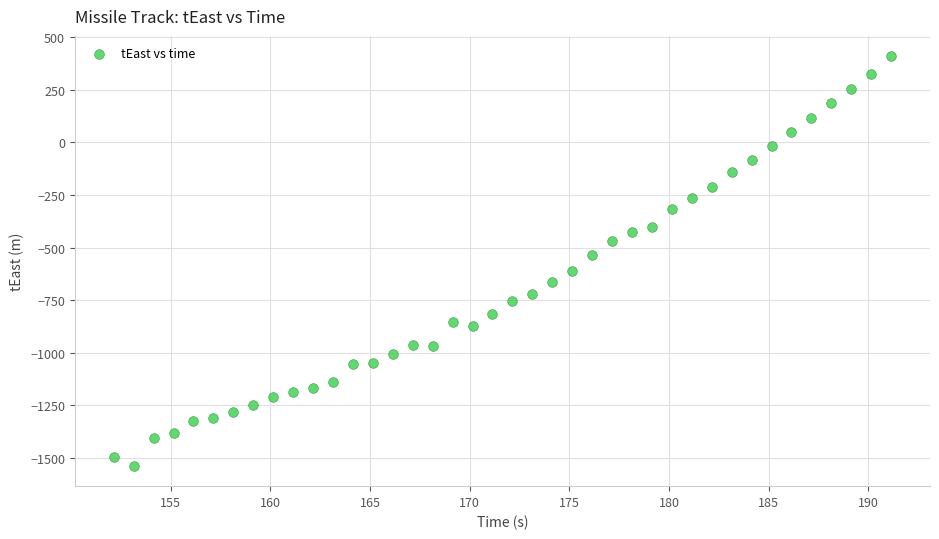

What is the range of X values (max minus min)?

39.0